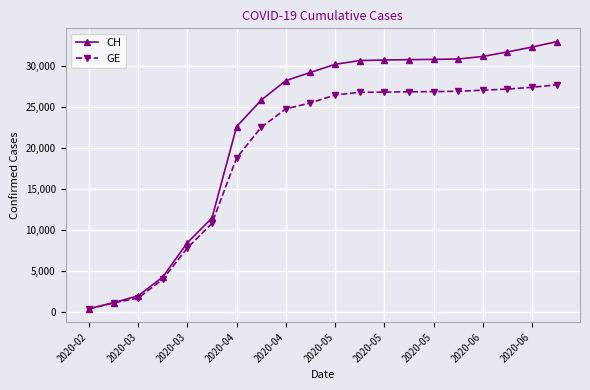

Rank the series by their average value, from highest to lowest.

CH, GE